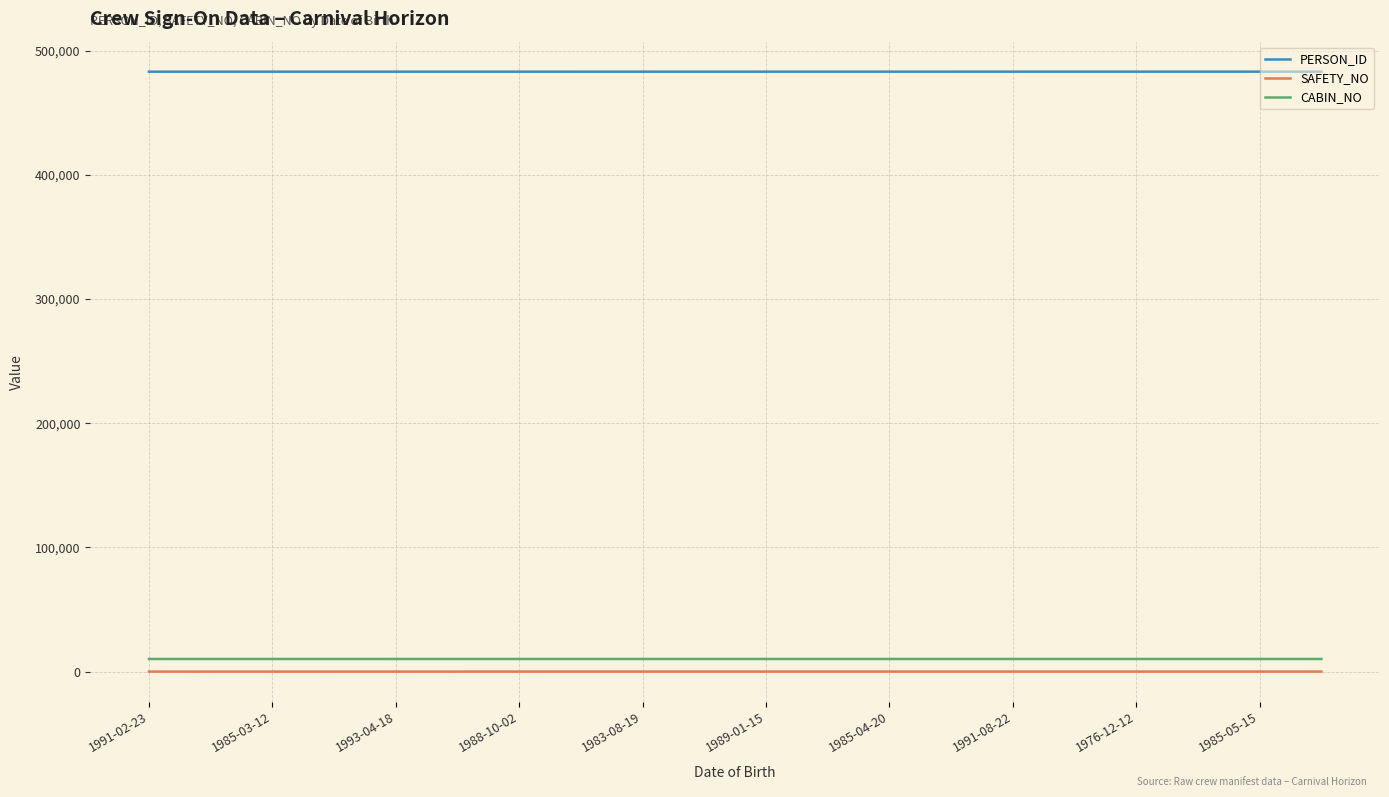

True or false: CABIN_NO and PERSON_ID intersect in this chart.

False